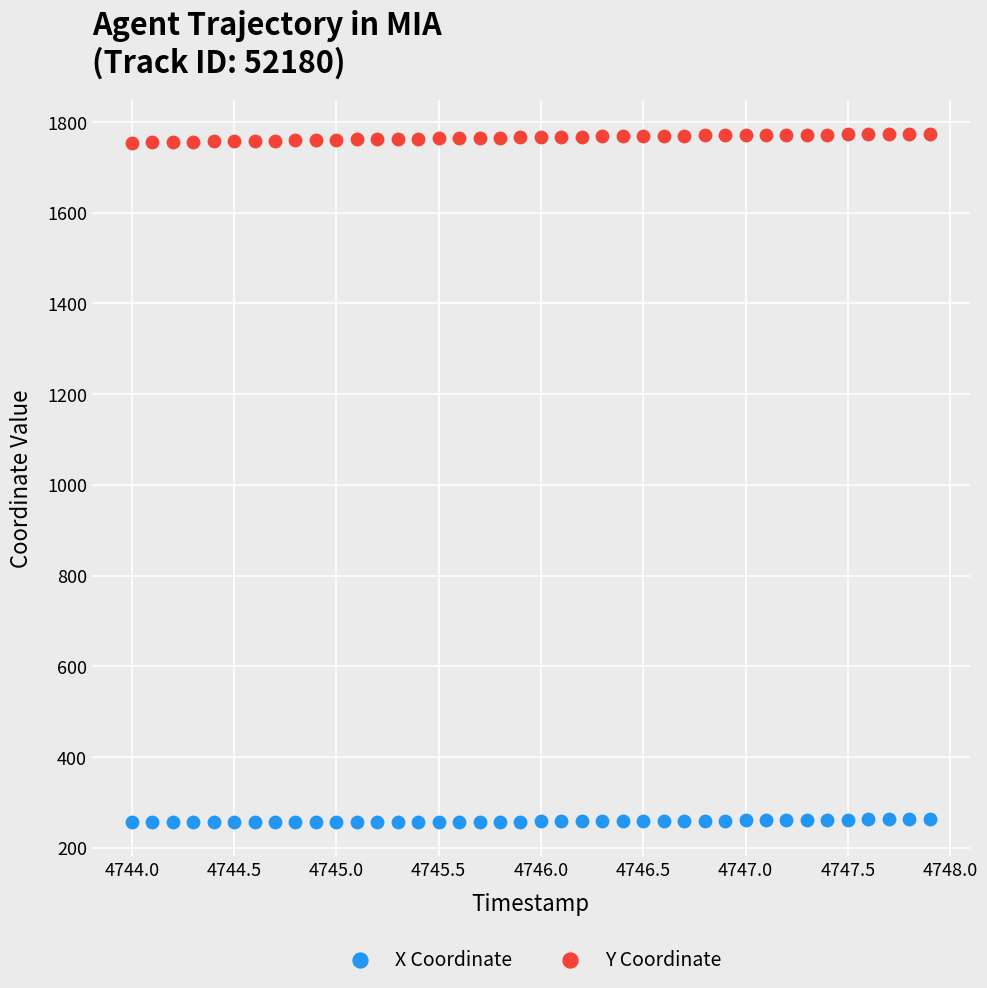

Across all data points, what is the range of X values (max minus min)?

3.9